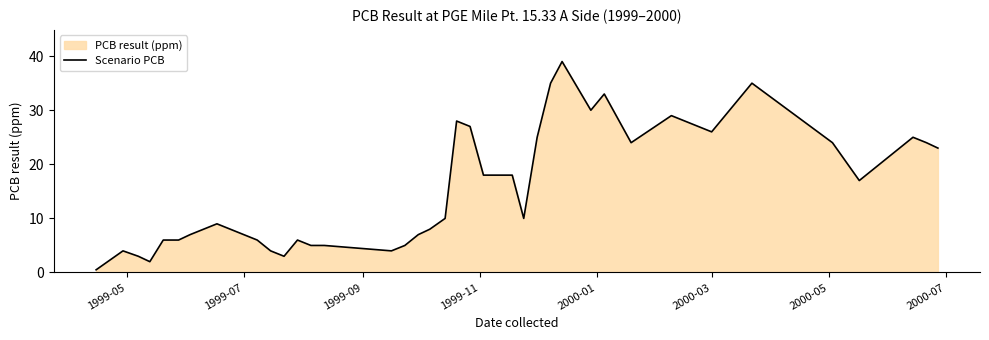

How many data points are above 10?

18